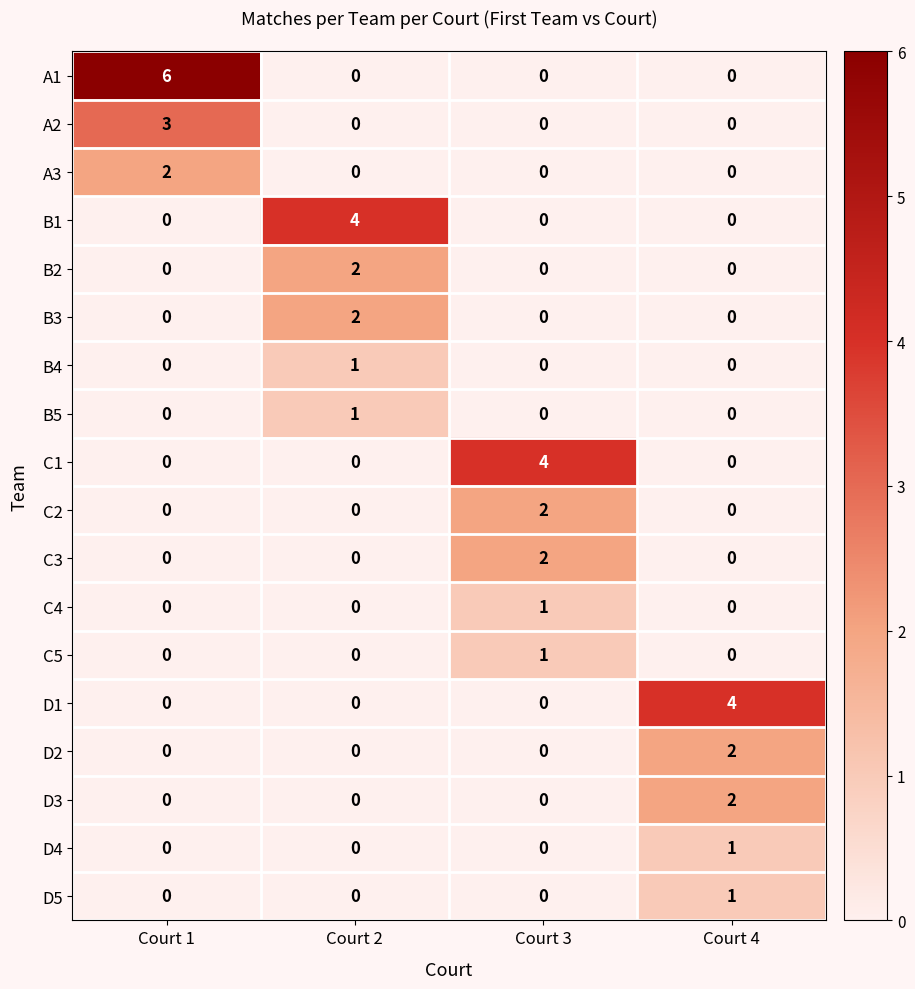

Which series has the largest total across all categories?

A1